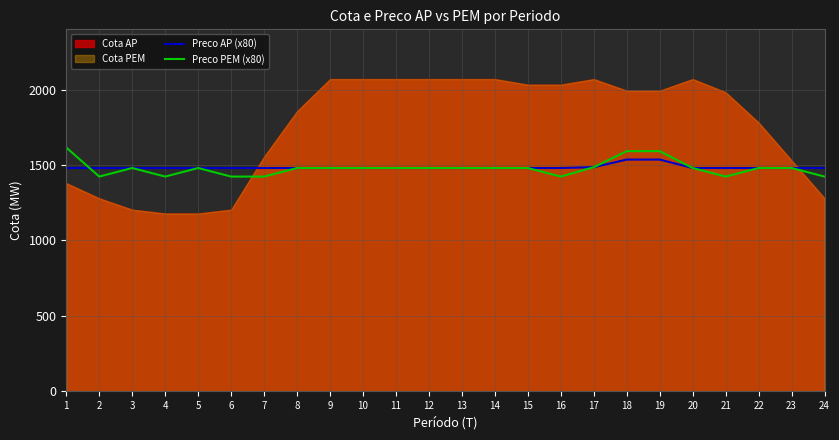

Where does the Preco PEM (x80) series first go above 1480?

1